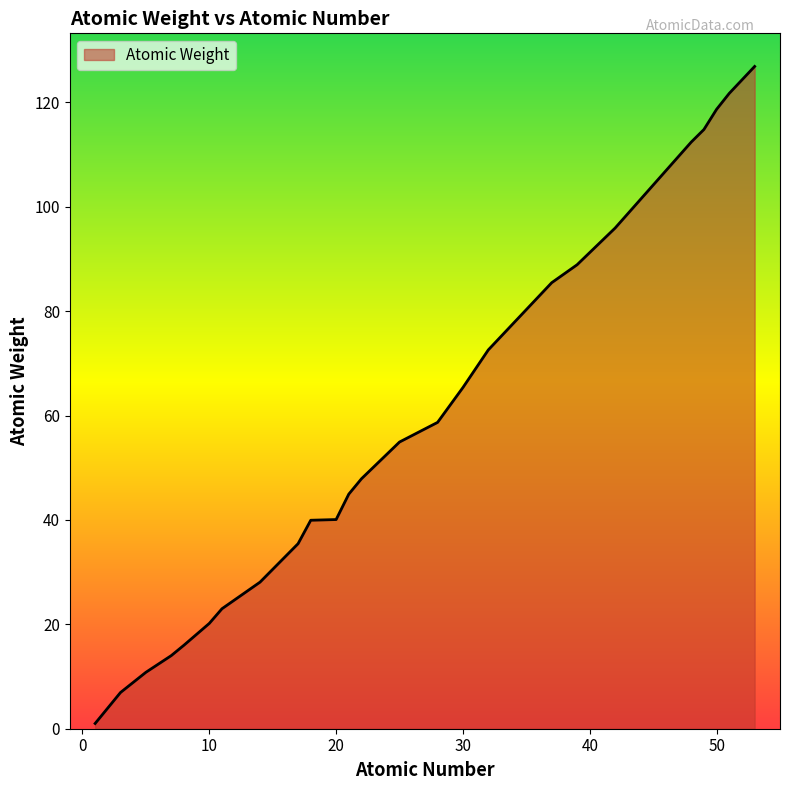

What is the maximum value shown in the chart?

126.9